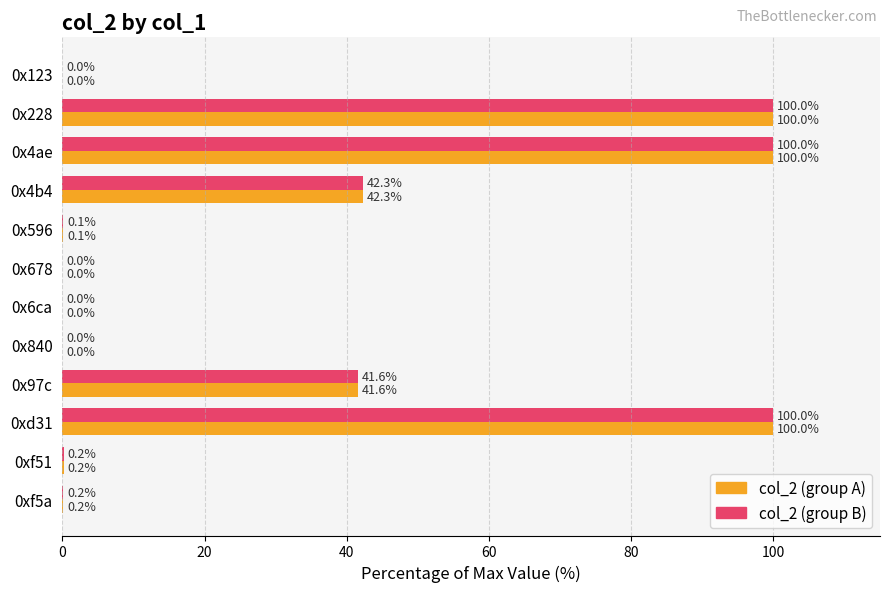

What is the total value across all series at 0x228?

200.0